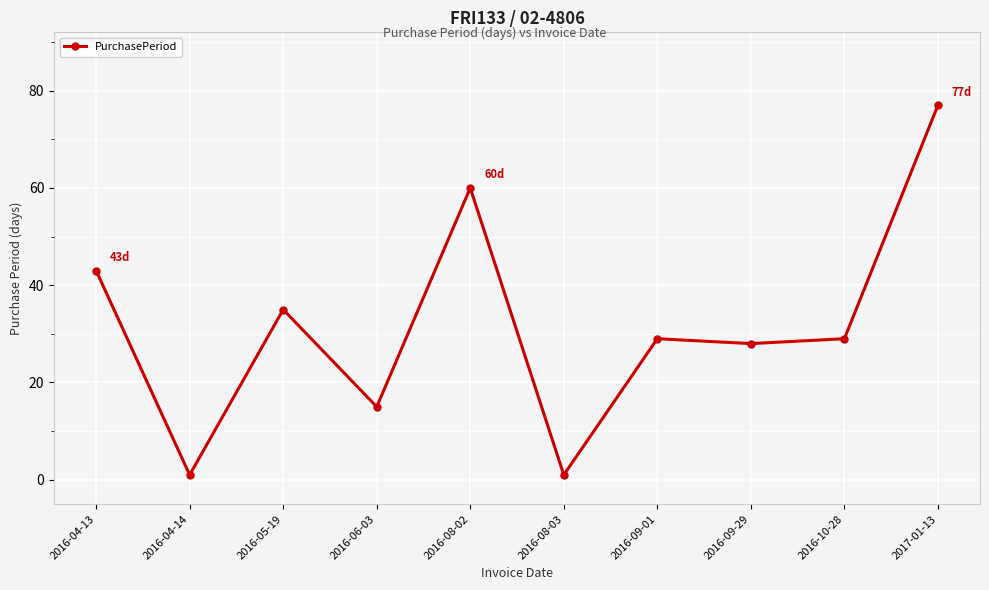

Does the chart display data point markers on the line(s)?

Yes